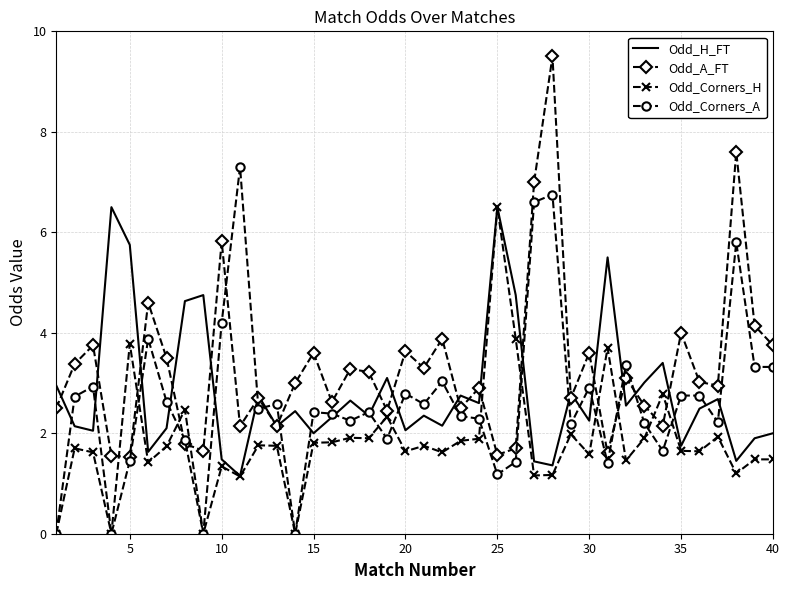

Which series has the largest range (max minus min)?

Odd_A_FT